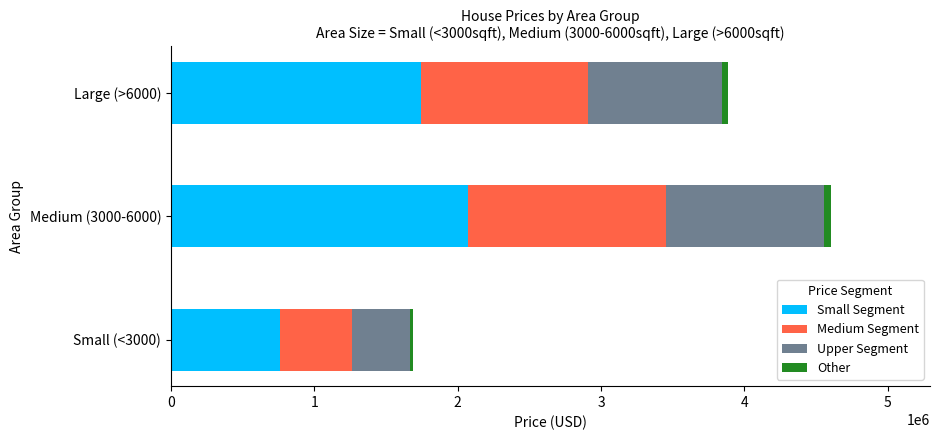

What is the lowest value of the Small Segment series?

758951.2